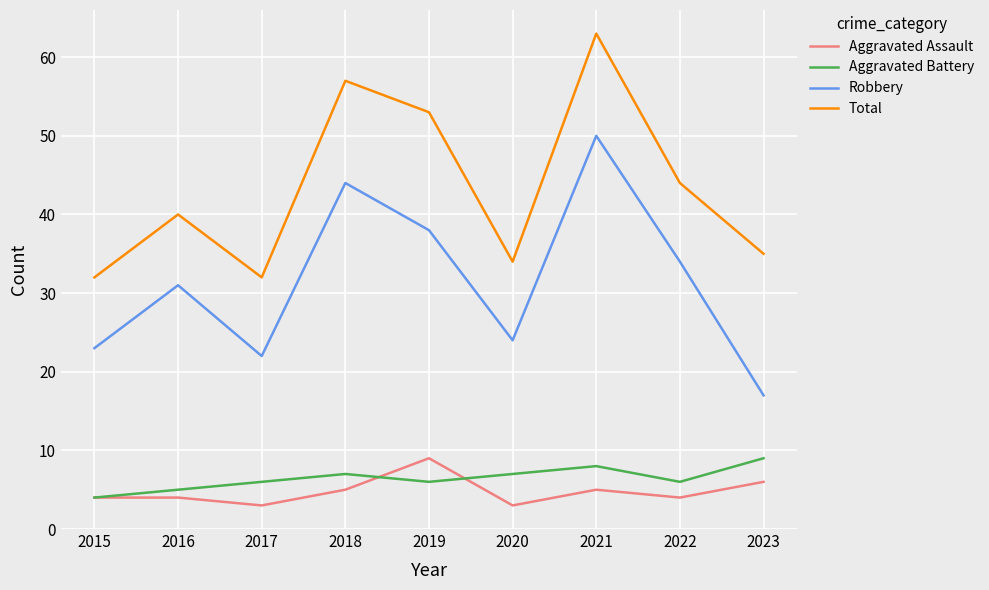

True or false: Aggravated Battery and Total cross at least once.

False